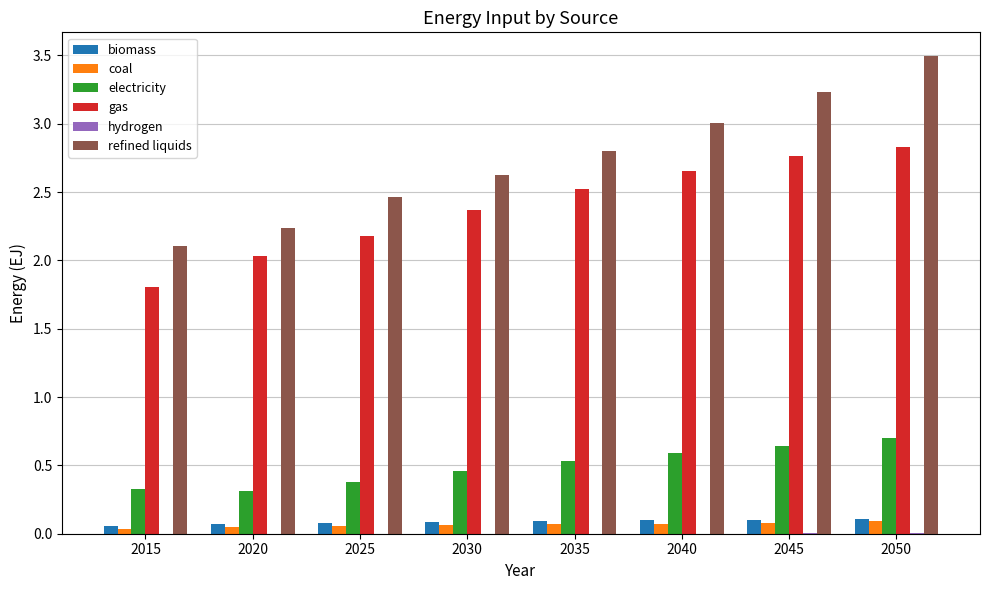

Count the biomass values in the range 0 to 1.

8